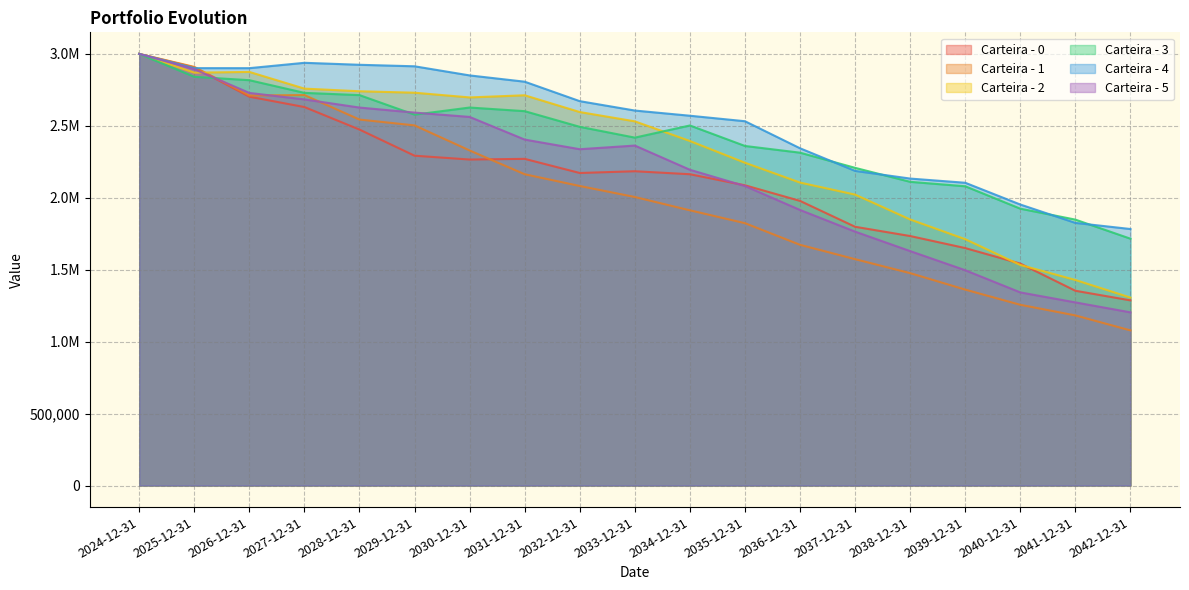

Is the value of Carteira - 0 at 2027-12-31 greater than the value of Carteira - 3 at 2032-12-31?

Yes